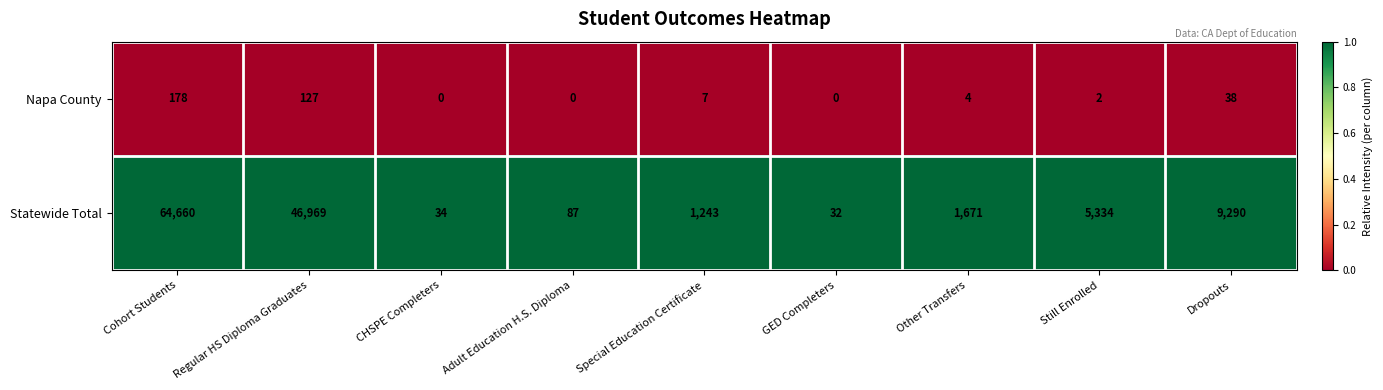

Count the number of categories in the chart.

9